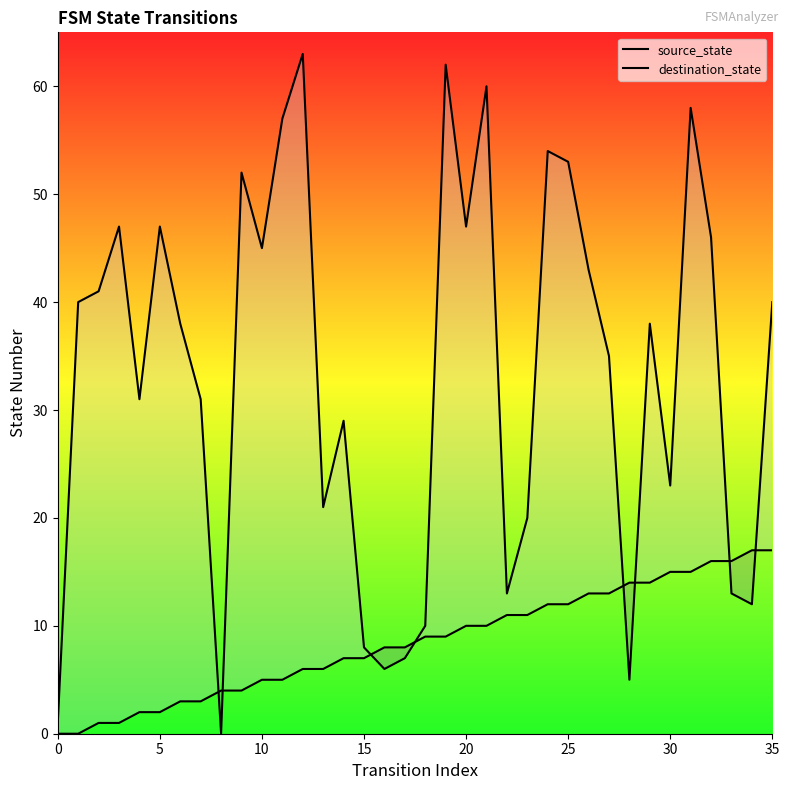

List the series in order of their peak value, highest first.

destination_state, source_state